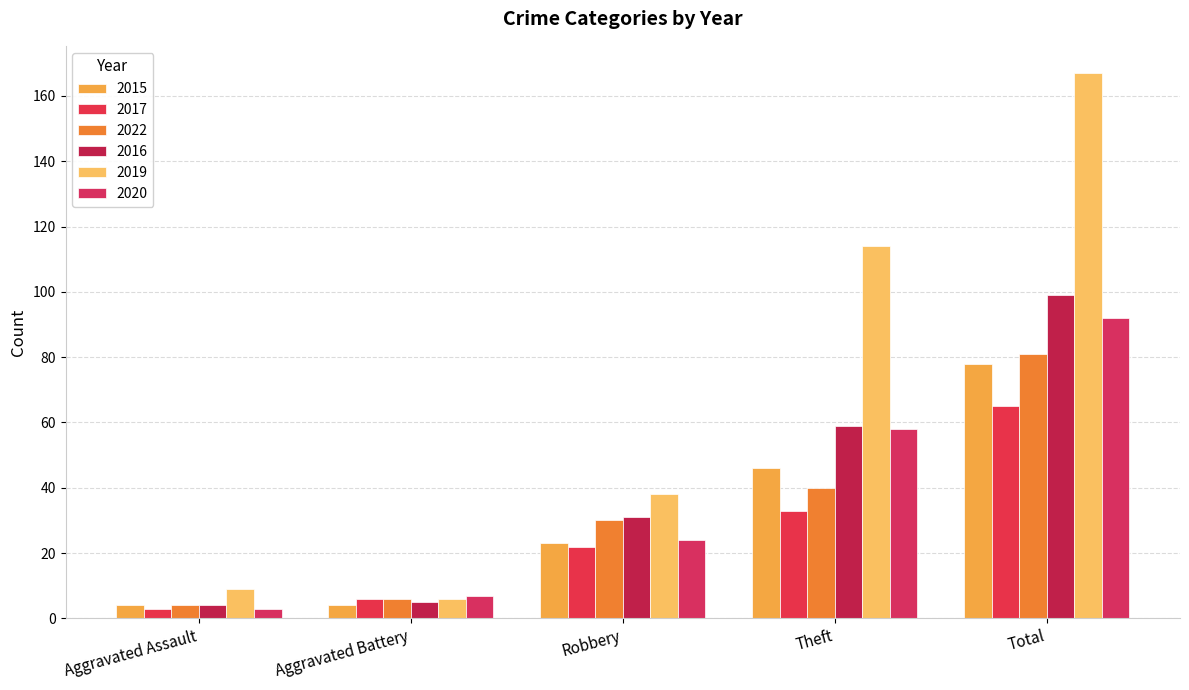

Count the number of categories in the chart.

5